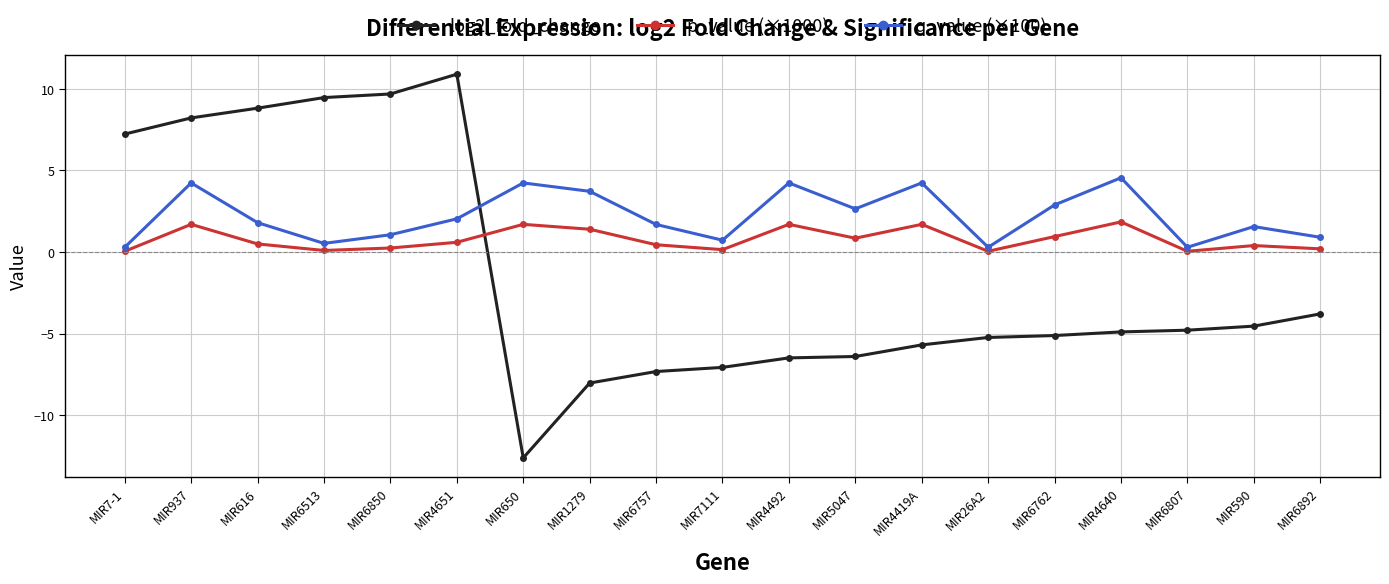

What position from the right is MIR4651?

14